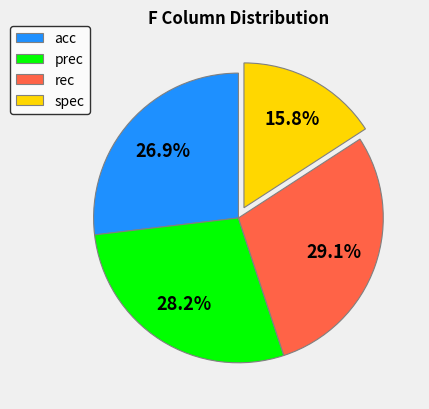

How many segments does this pie chart have?

4